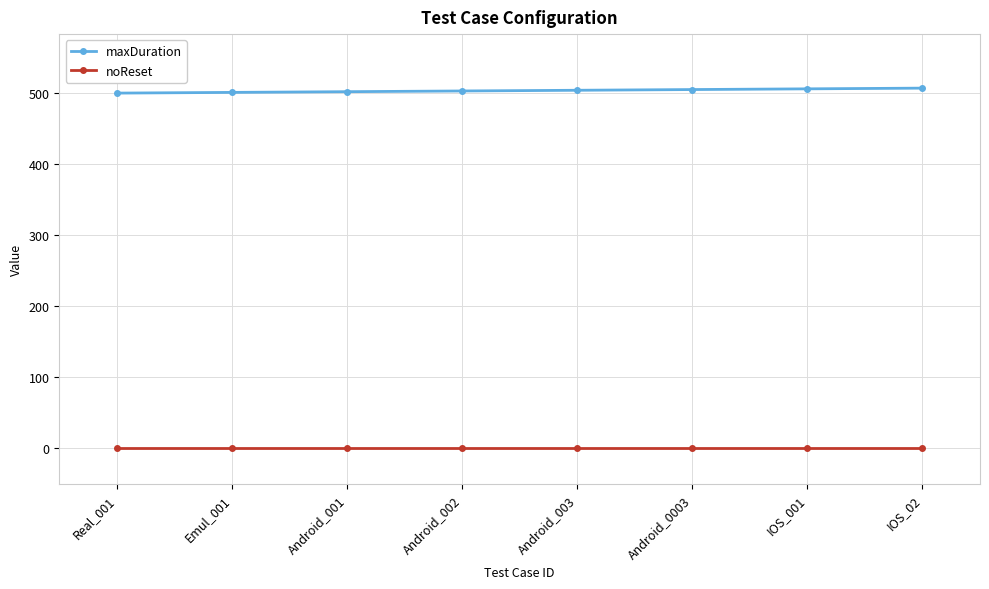

How many lines are shown in the chart?

2